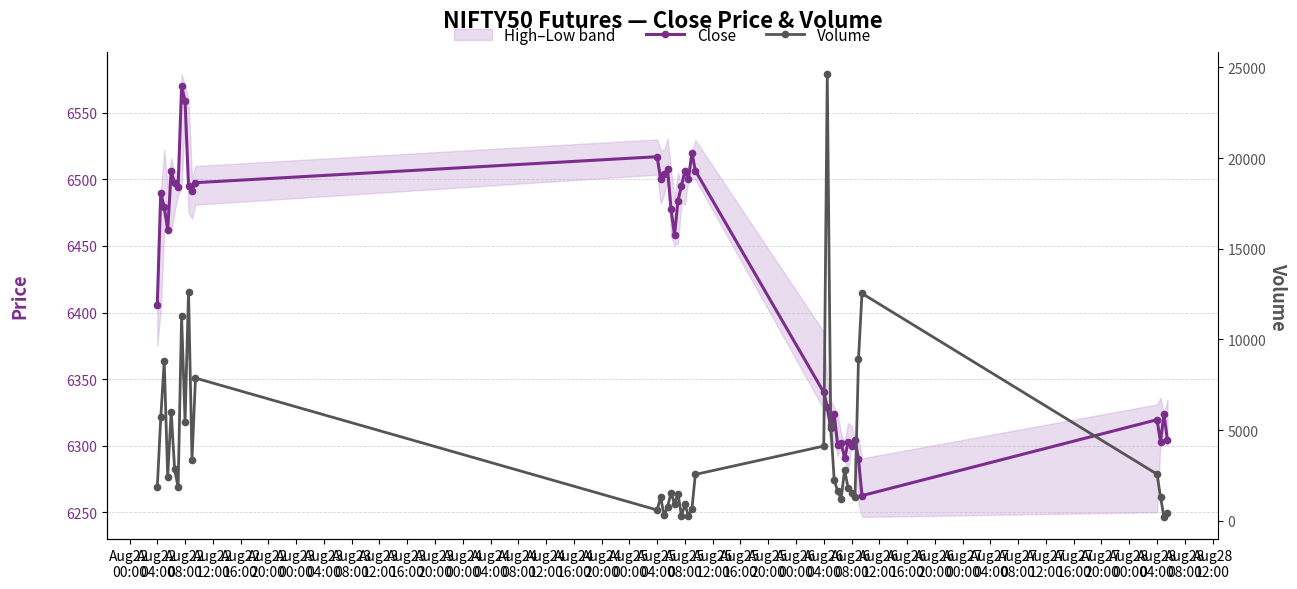

True or false: Volume and Close cross at least once.

True